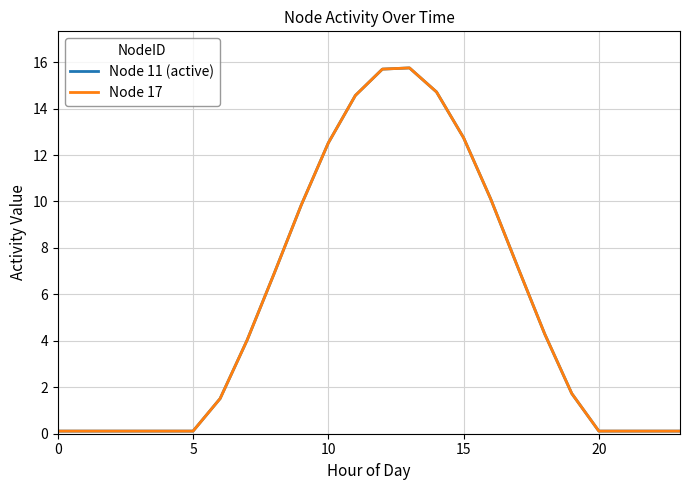

At which category is the sum across all series the highest?

13